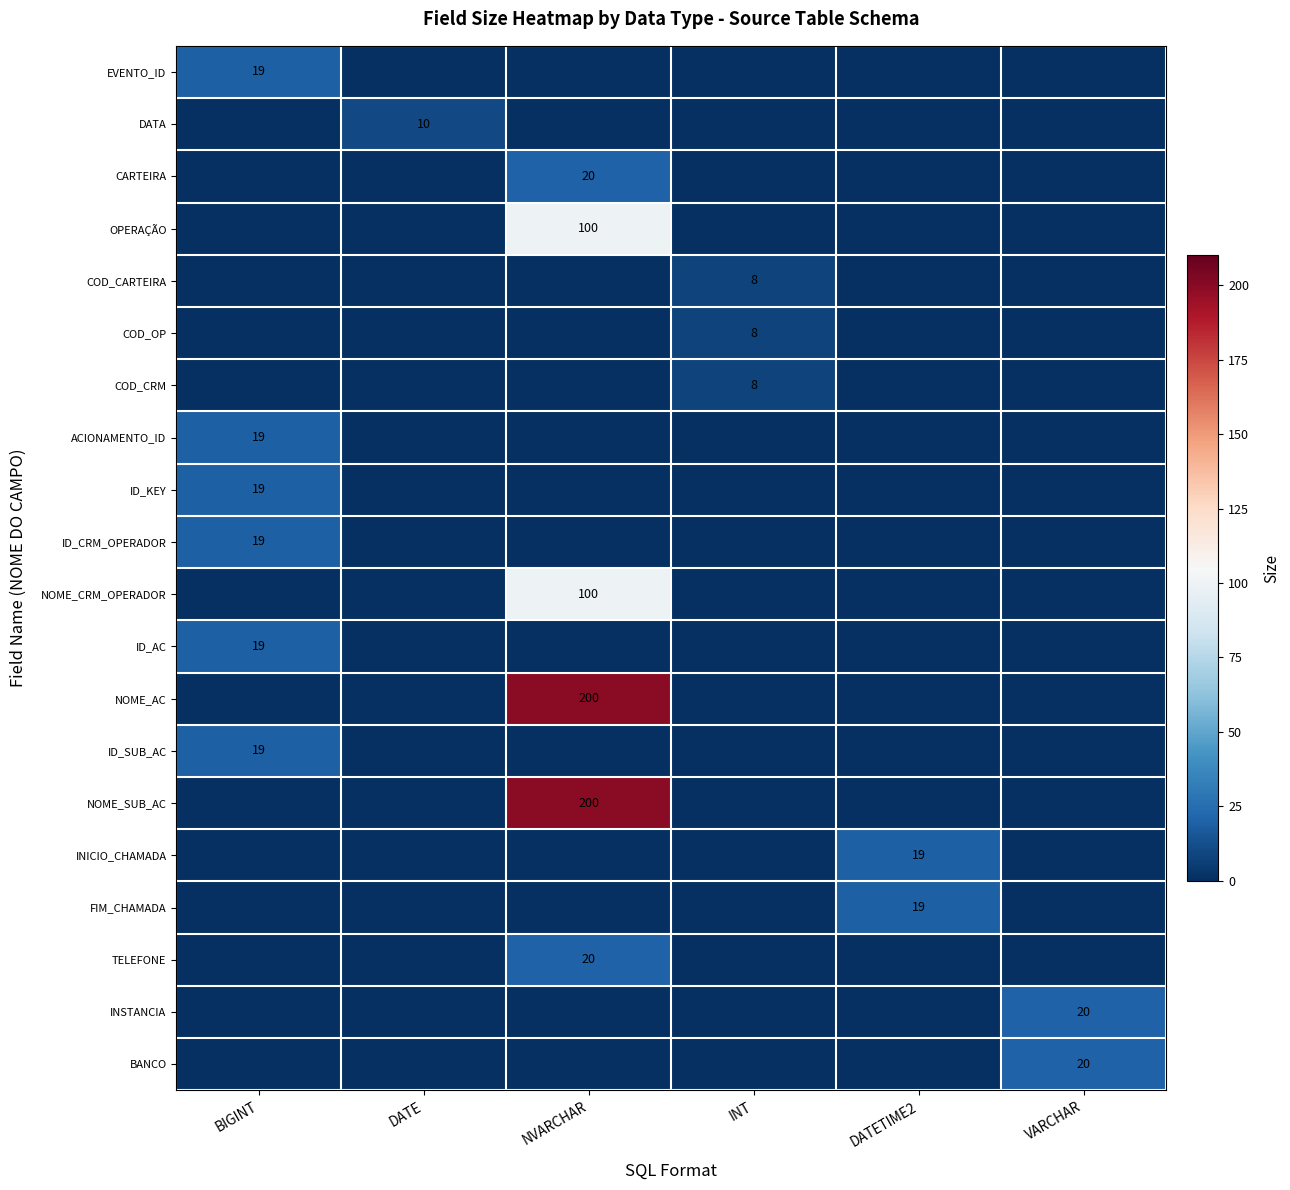

Is it true that NOME_AC equals 200 at NVARCHAR?

True